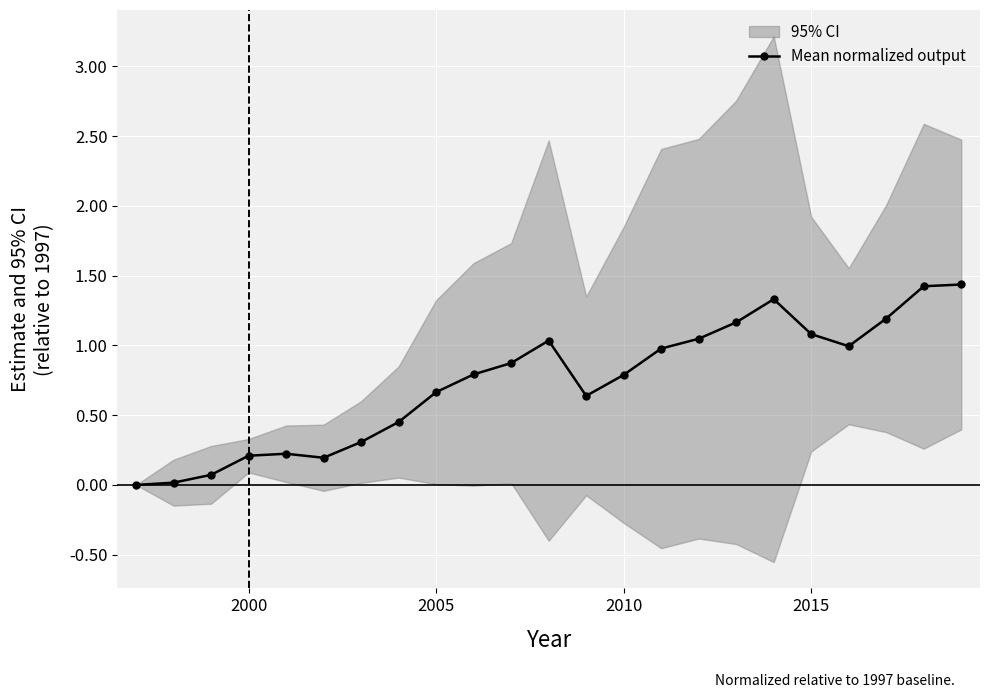

What is the difference between the second highest and second lowest values?

1.4